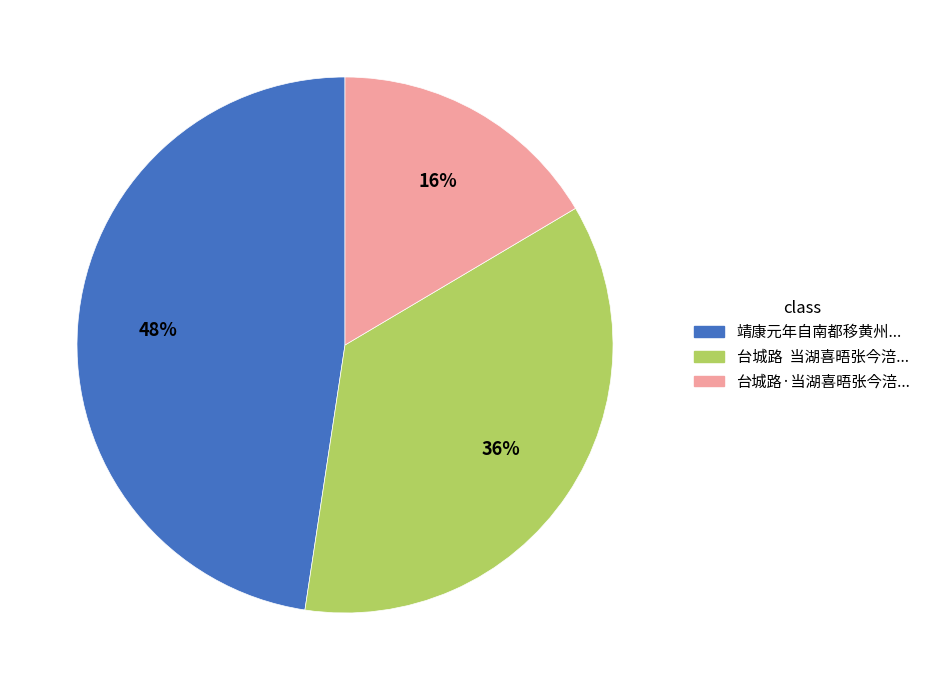

Is there any slice that represents more than half of the pie?

No